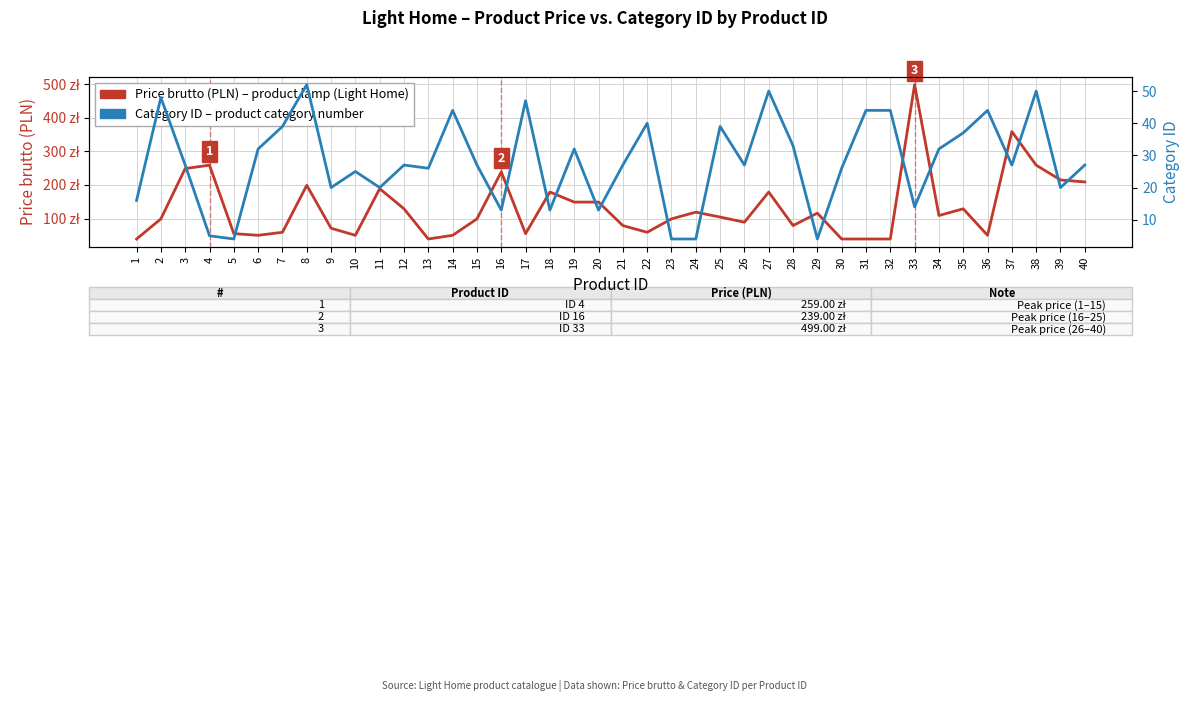

Reading left to right, extract all data points from this chart.

Price brutto (PLN): 1=39.0	2=99.0	3=249.0	4=259.0	5=55.0	6=50.0	7=59.0	8=199.0	9=71.1	10=50.0	11=189.0	12=129.0	13=39.0	14=50.0	15=99.0	16=239.0	17=55.0	18=179.0	19=149.0	20=149.0	21=79.0	22=59.0	23=99.0	24=119.0	25=104.4	26=89.1	27=179.0	28=79.0	29=116.1	30=39.0	31=39.0	32=39.0	33=499.0	34=109.0	35=129.0	36=50.0	37=359.1	38=259.0	39=215.0	40=209.0
Category ID: 1=16.0	2=48.0	3=27.0	4=5.0	5=4.0	6=32.0	7=39.0	8=52.0	9=20.0	10=25.0	11=20.0	12=27.0	13=26.0	14=44.0	15=27.0	16=13.0	17=47.0	18=13.0	19=32.0	20=13.0	21=27.0	22=40.0	23=4.0	24=4.0	25=39.0	26=27.0	27=50.0	28=33.0	29=4.0	30=26.0	31=44.0	32=44.0	33=14.0	34=32.0	35=37.0	36=44.0	37=27.0	38=50.0	39=20.0	40=27.0